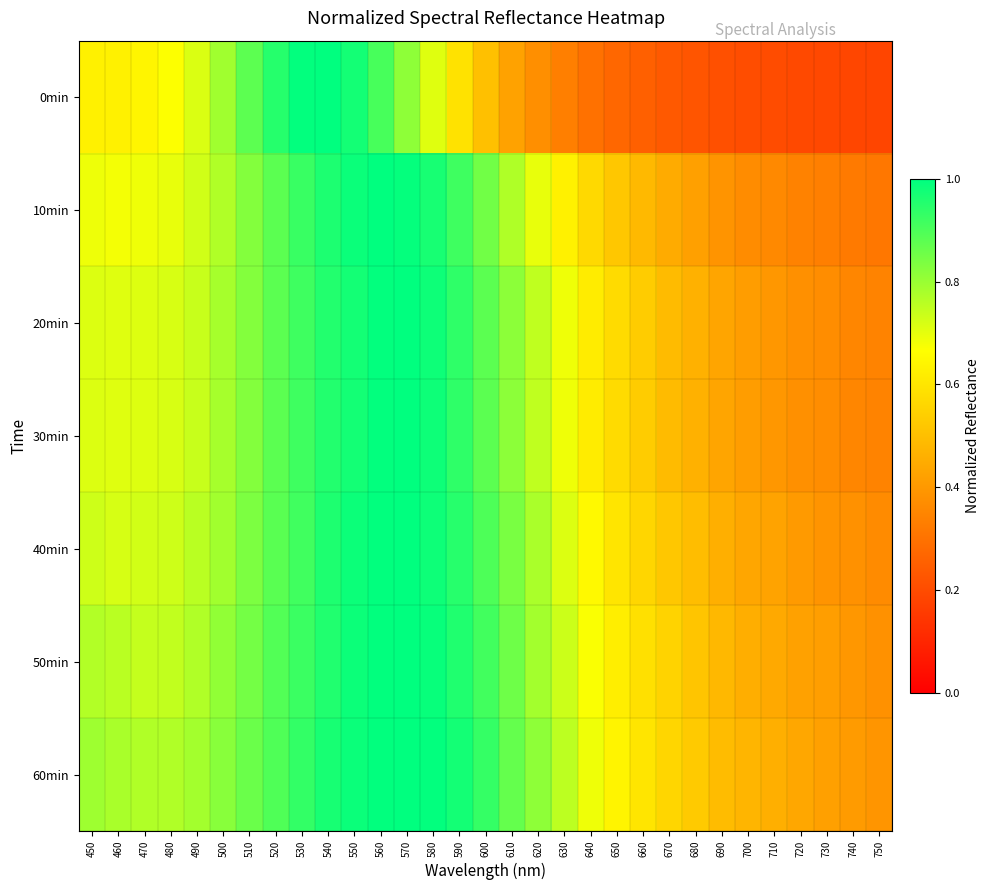

What is the minimum value shown in the chart?

0.2